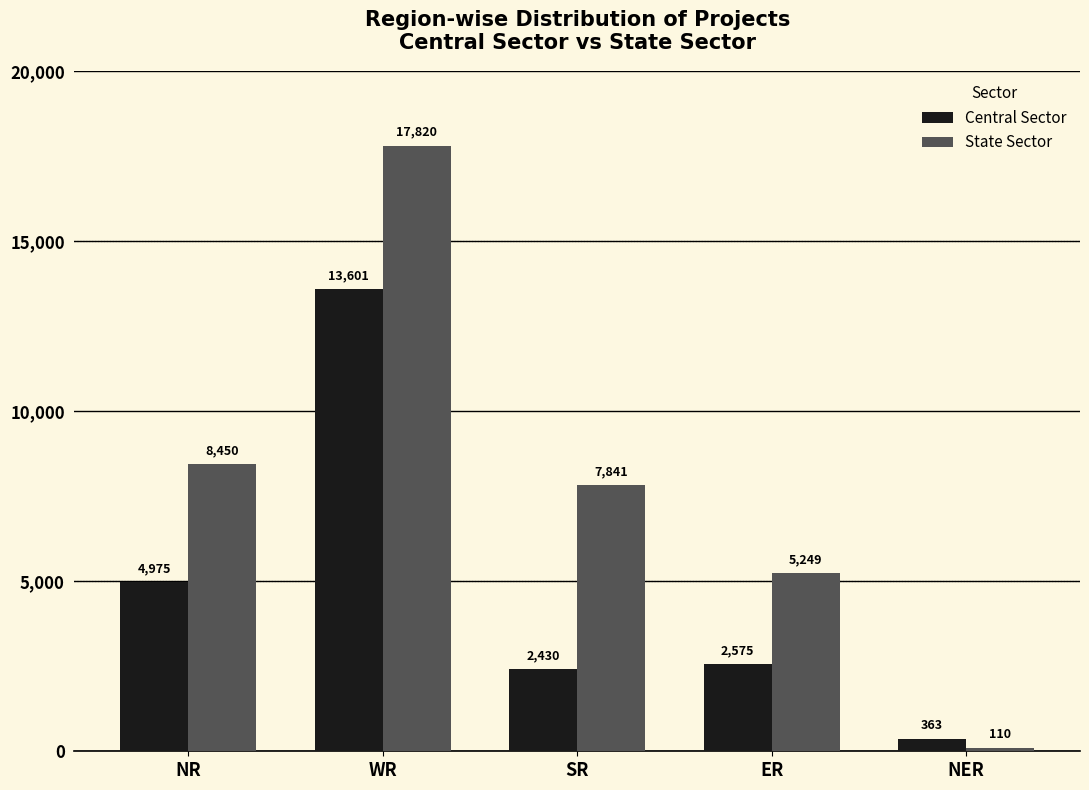

Which series changed the most between WR and NER?

State Sector